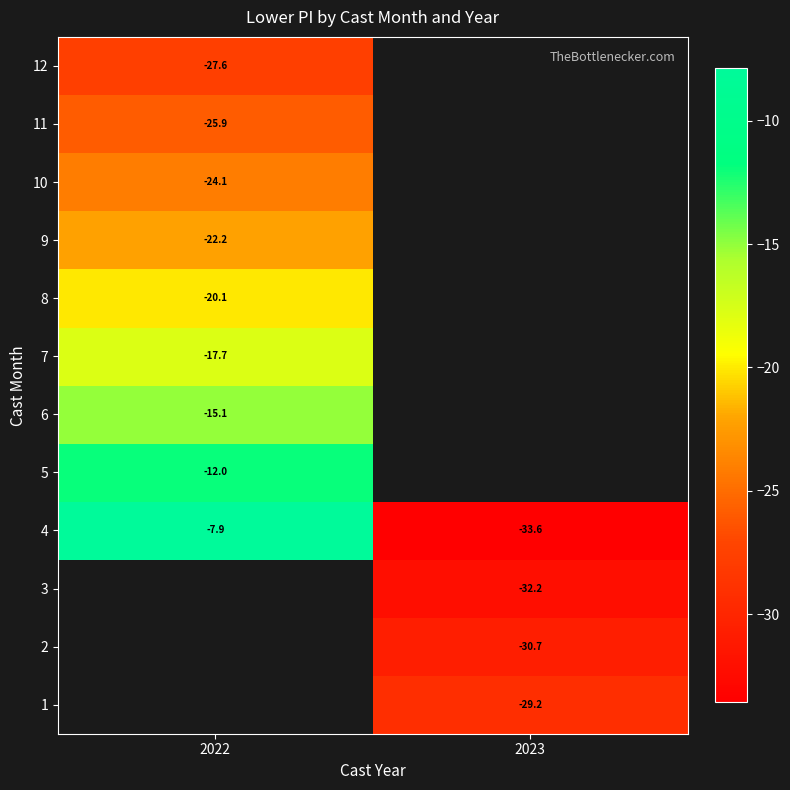

True or false: 4 has a value of -53.2 at 2023.

False